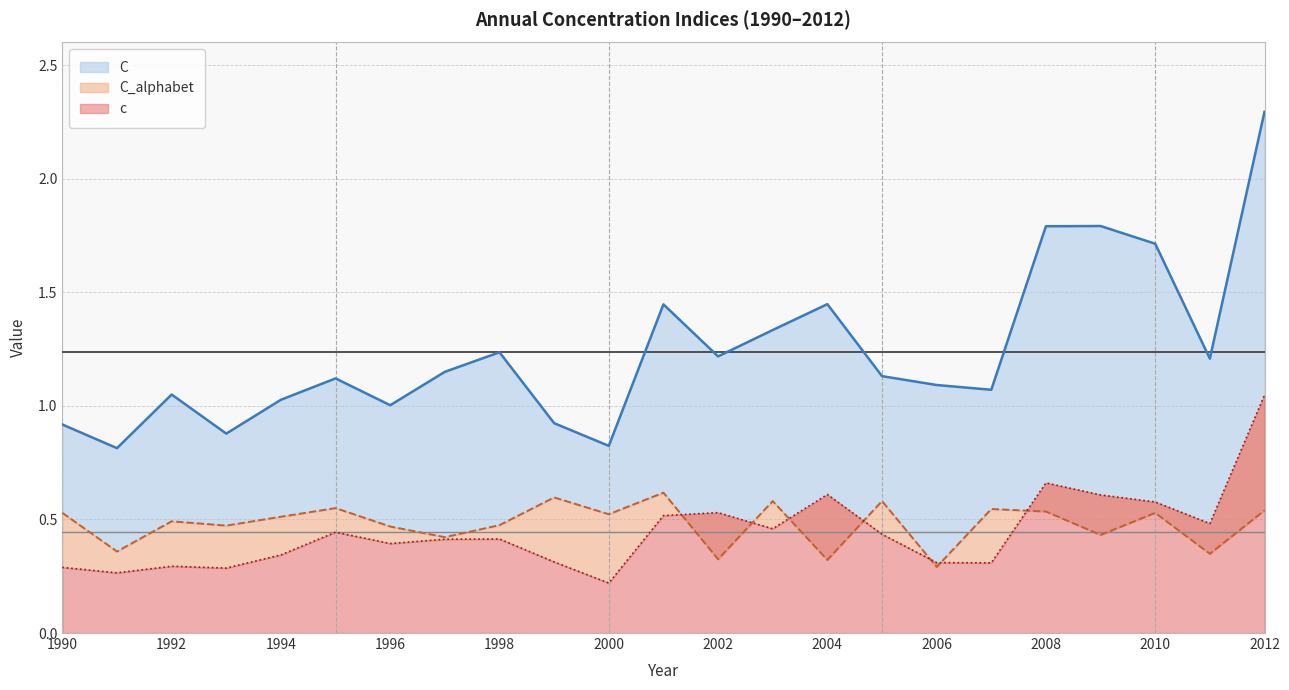

Where is the first local maximum for C?

1992